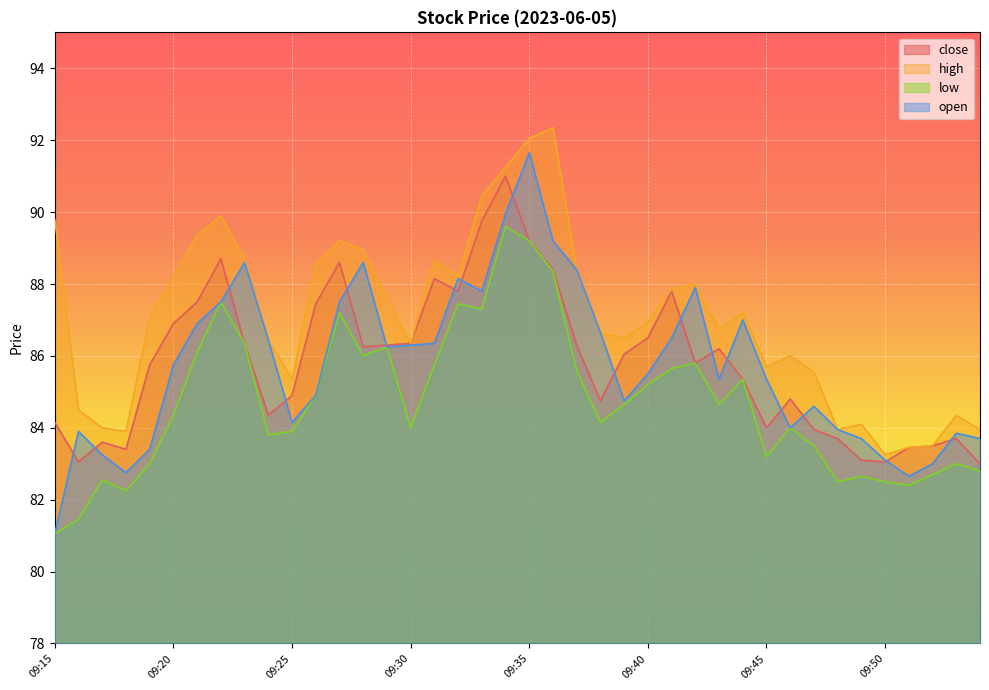

Reading left to right, what are all the values shown in this chart?

close: 09:15=84.2	09:16=83.0	09:17=83.6	09:18=83.4	09:19=85.8	09:20=86.9	09:21=87.5	09:22=88.7	09:23=86.3	09:24=84.3	09:25=84.9	09:26=87.5	09:27=88.6	09:28=86.2	09:29=86.3	09:30=86.3	09:31=88.2	09:32=87.8	09:33=89.8	09:34=91.0	09:35=89.2	09:36=88.4	09:37=86.3	09:38=84.8	09:39=86.0	09:40=86.5	09:41=87.8	09:42=85.8	09:43=86.2	09:44=85.3	09:45=84.0	09:46=84.8	09:47=84.0	09:48=83.7	09:49=83.1	09:50=83.0	09:51=83.5	09:52=83.5	09:53=83.7	09:54=83.0
high: 09:15=89.8	09:16=84.5	09:17=84.0	09:18=83.9	09:19=87.0	09:20=88.2	09:21=89.3	09:22=89.9	09:23=88.7	09:24=86.5	09:25=85.3	09:26=88.5	09:27=89.2	09:28=89.0	09:29=87.6	09:30=86.3	09:31=88.7	09:32=88.2	09:33=90.5	09:34=91.2	09:35=92.0	09:36=92.3	09:37=88.4	09:38=86.7	09:39=86.5	09:40=87.0	09:41=87.8	09:42=88.0	09:43=86.8	09:44=87.2	09:45=85.7	09:46=86.0	09:47=85.5	09:48=84.0	09:49=84.1	09:50=83.2	09:51=83.5	09:52=83.5	09:53=84.3	09:54=84.0
low: 09:15=81.0	09:16=81.5	09:17=82.5	09:18=82.2	09:19=83.0	09:20=84.3	09:21=86.1	09:22=87.5	09:23=86.3	09:24=83.8	09:25=83.9	09:26=84.9	09:27=87.2	09:28=86.0	09:29=86.2	09:30=84.0	09:31=85.8	09:32=87.5	09:33=87.3	09:34=89.6	09:35=89.2	09:36=88.3	09:37=85.6	09:38=84.2	09:39=84.7	09:40=85.2	09:41=85.7	09:42=85.8	09:43=84.7	09:44=85.3	09:45=83.2	09:46=84.0	09:47=83.5	09:48=82.5	09:49=82.7	09:50=82.5	09:51=82.4	09:52=82.7	09:53=83.0	09:54=82.8
open: 09:15=81.0	09:16=83.9	09:17=83.2	09:18=82.8	09:19=83.4	09:20=85.8	09:21=86.9	09:22=87.5	09:23=88.6	09:24=86.5	09:25=84.2	09:26=84.9	09:27=87.5	09:28=88.6	09:29=86.2	09:30=86.3	09:31=86.3	09:32=88.2	09:33=87.8	09:34=90.0	09:35=91.7	09:36=89.2	09:37=88.4	09:38=86.7	09:39=84.8	09:40=85.5	09:41=86.5	09:42=87.9	09:43=85.3	09:44=87.0	09:45=85.3	09:46=84.0	09:47=84.6	09:48=84.0	09:49=83.7	09:50=83.1	09:51=82.7	09:52=83.0	09:53=83.8	09:54=83.7